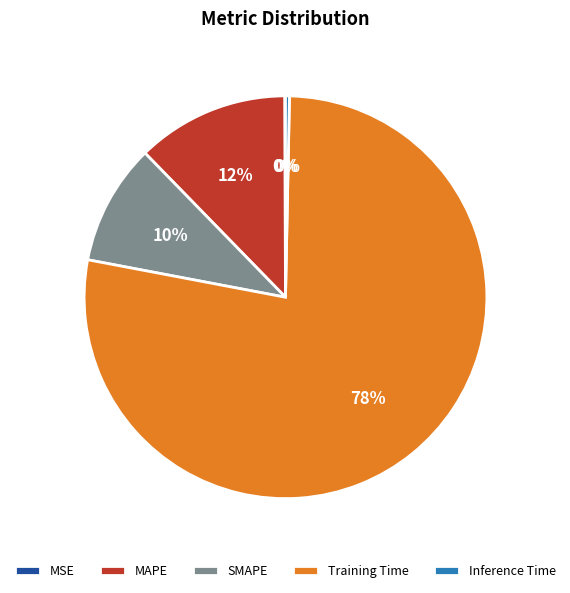

Which has a higher value, MAPE or Training Time?

Training Time